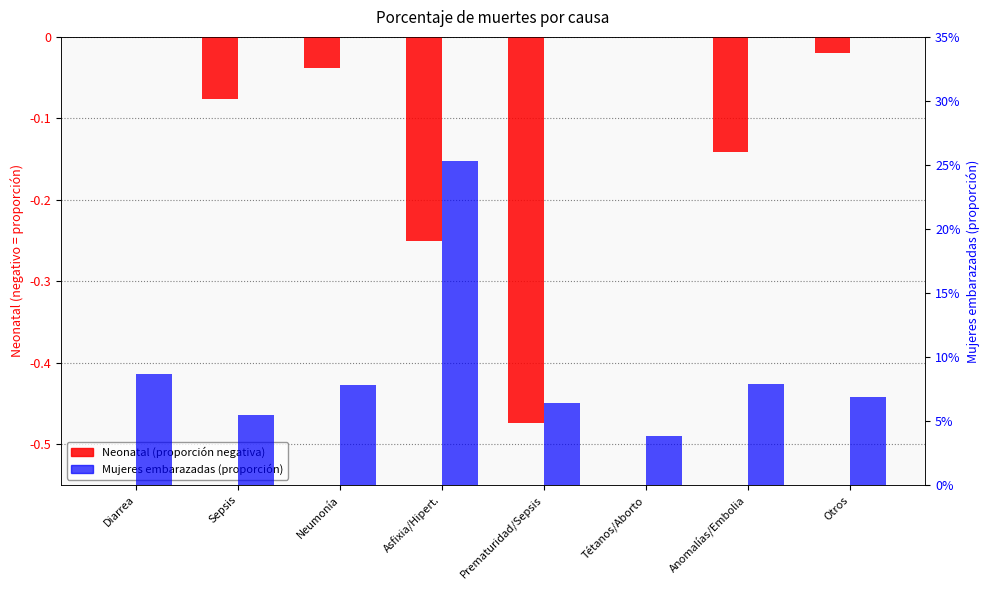

Is the value of Neonatal (log ratio style) at Prematuridad/Sepsis greater than the value of Mujeres embarazadas at Anomalías/Embolia?

No